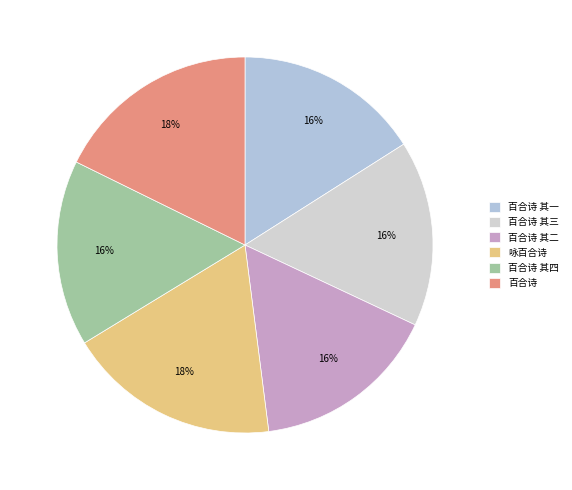

What percentage do 咏百合诗 and 百合诗 其三 together represent?

34.3%